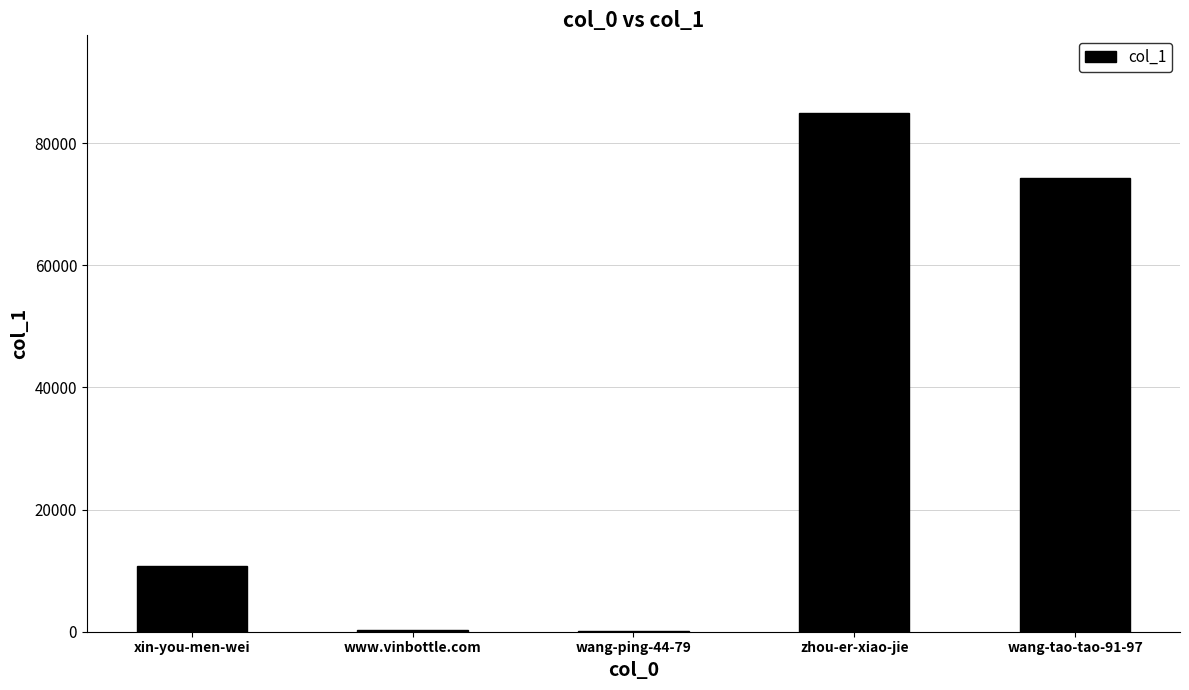

What is the greatest value displayed?

84902